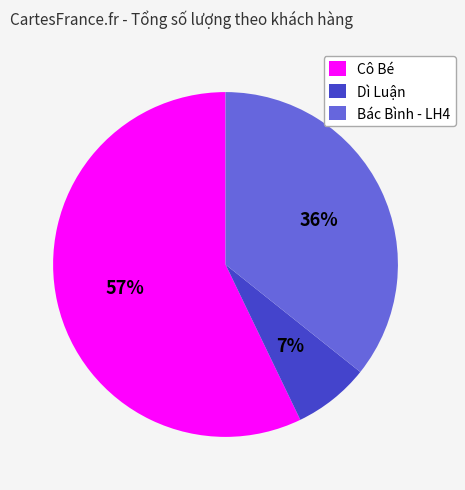

How many segments does this pie chart have?

3